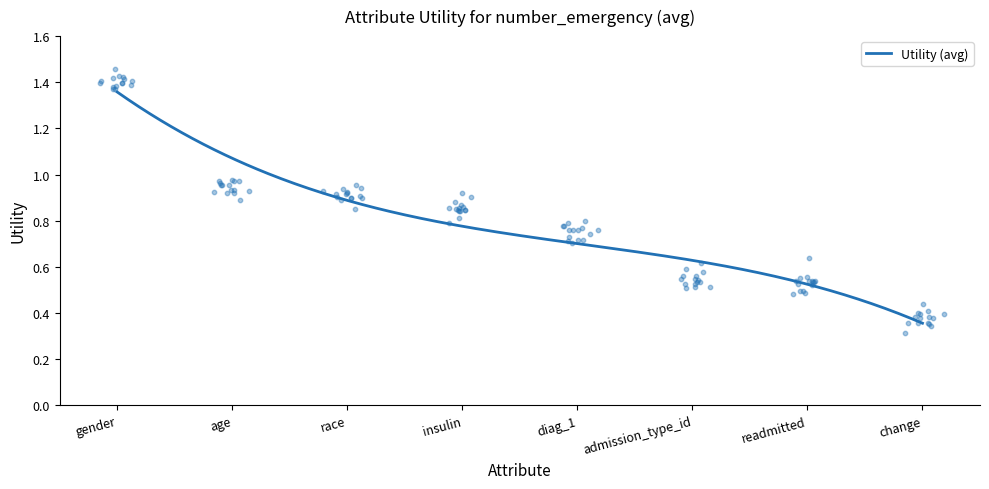

What is the change in value from diag_1 to readmitted?

-0.2